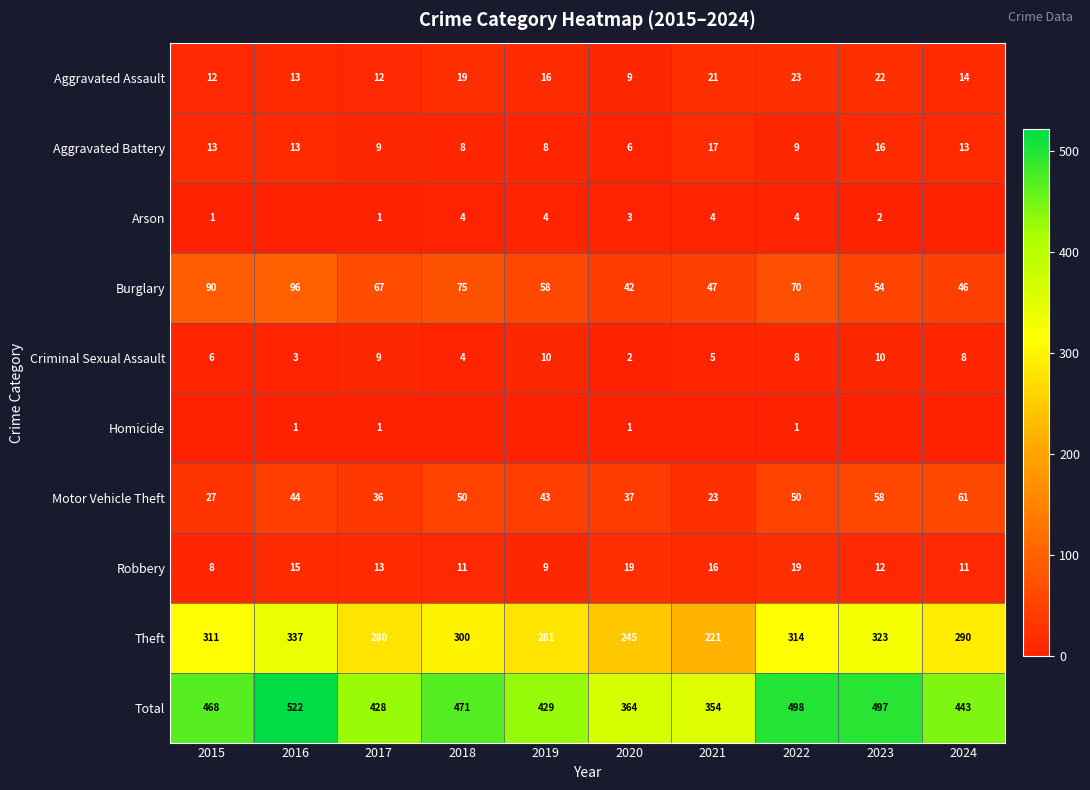

The Aggravated Battery series shows 9 at 2017. True or false?

True